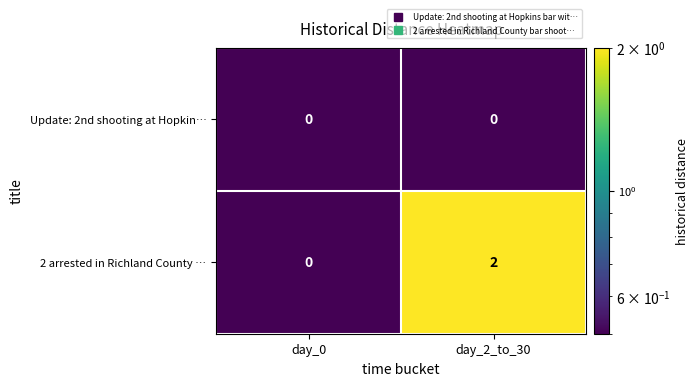

How many data points in 2 arrested in Richland County … are less than 2?

1